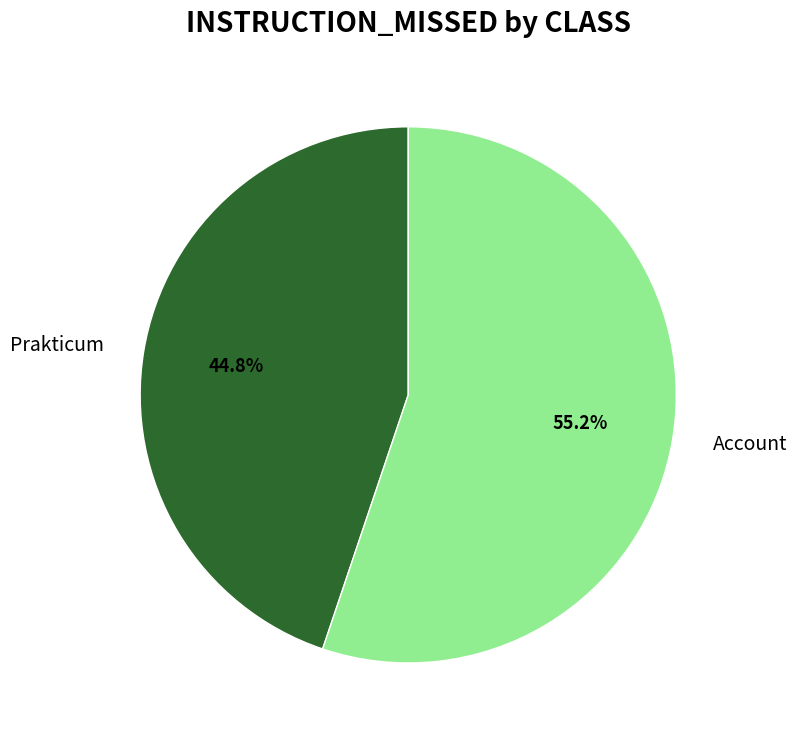

True or false: Prakticum accounts for 34% of the total.

False